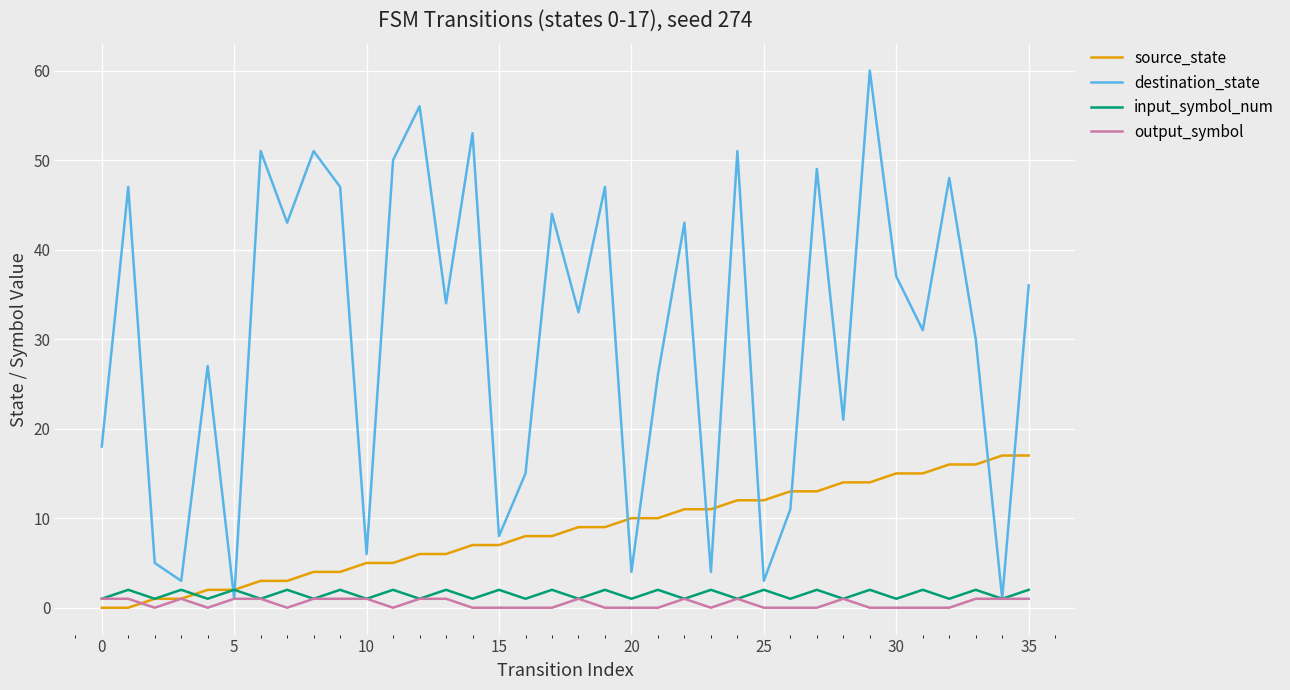

What is the greatest value displayed?

60